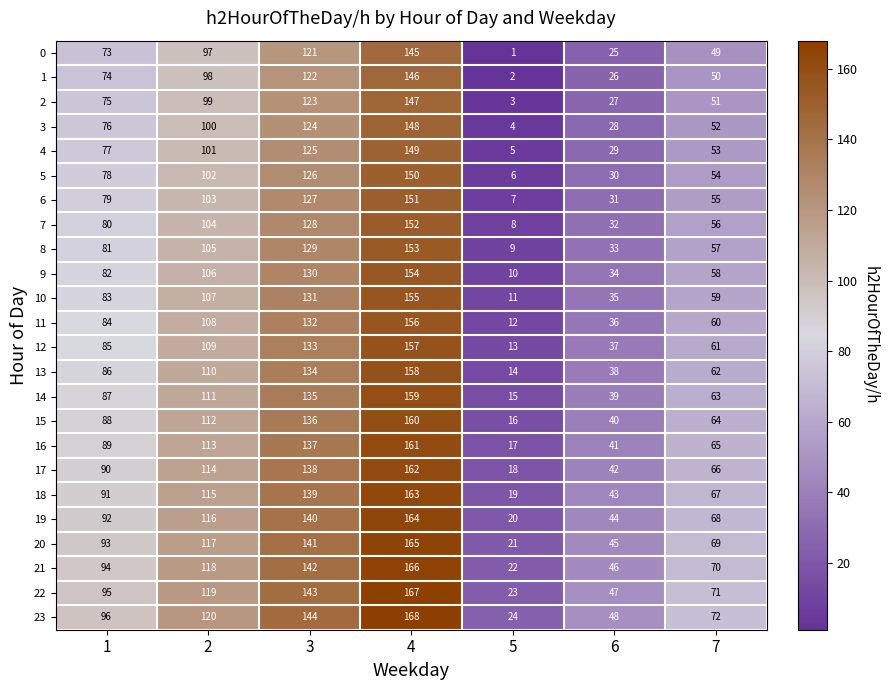

Is the value of 22 at 6 greater than the value of 14 at 2?

No